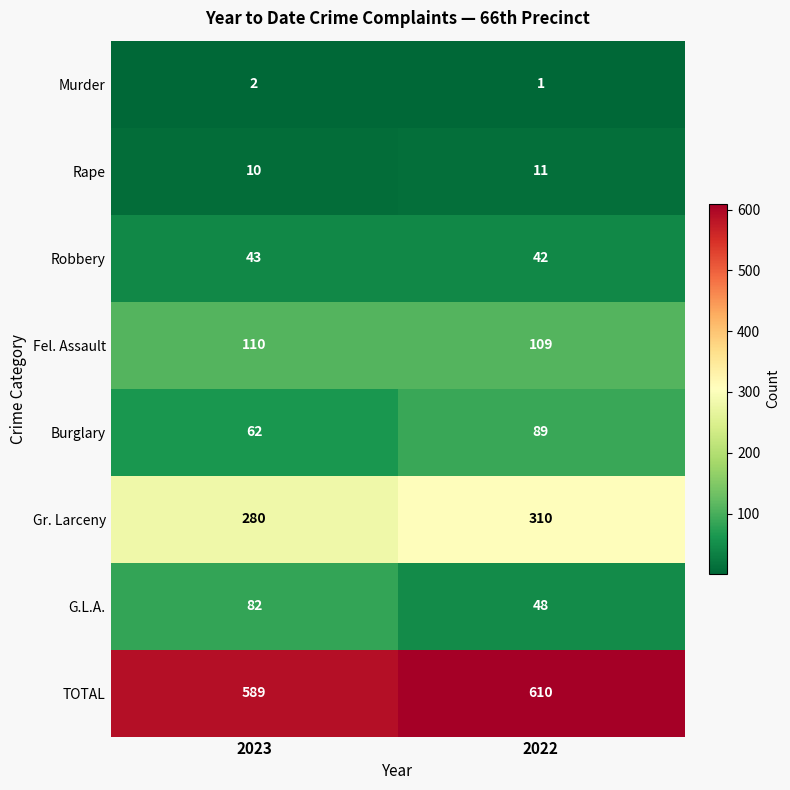

At which category is the sum across all series the highest?

2022